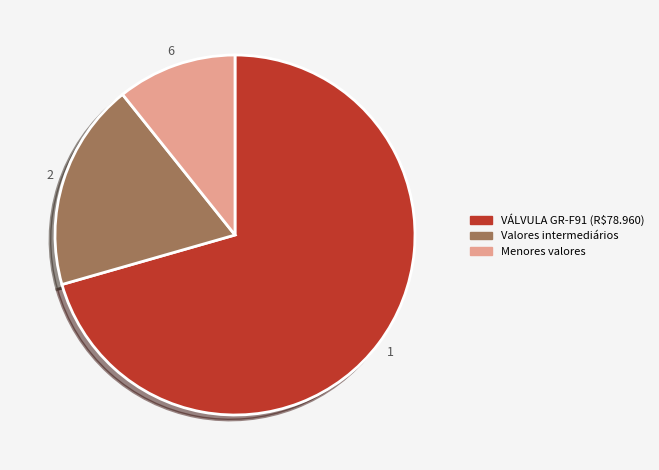

Is there any slice that represents more than half of the pie?

Yes